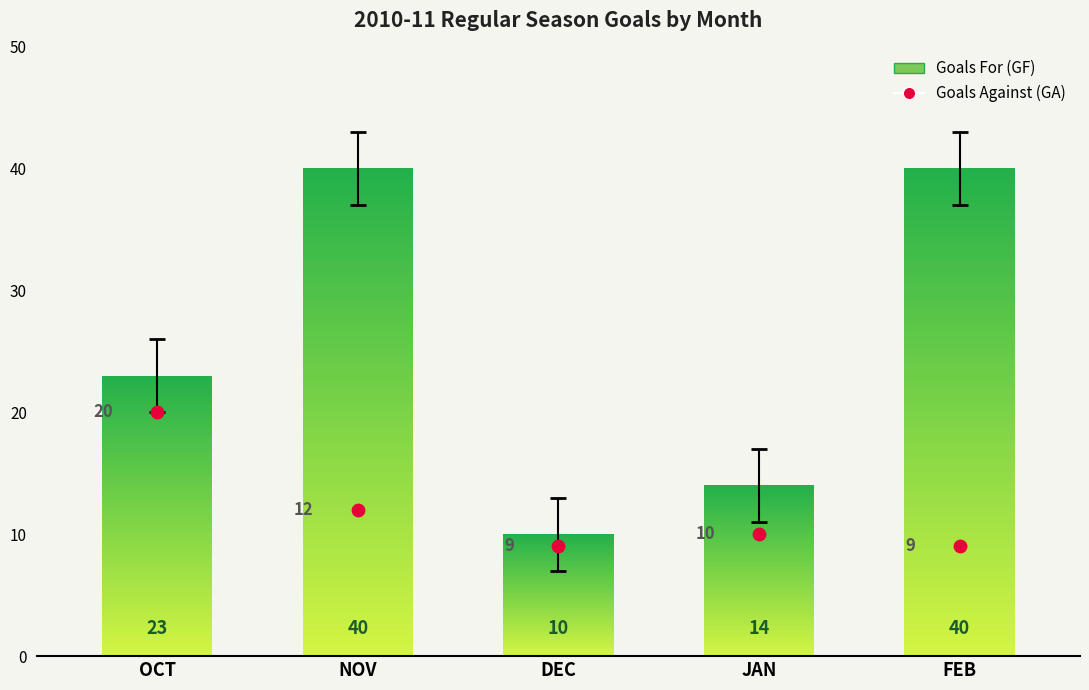

Which series reaches the maximum Y coordinate?

Goals For (GF)